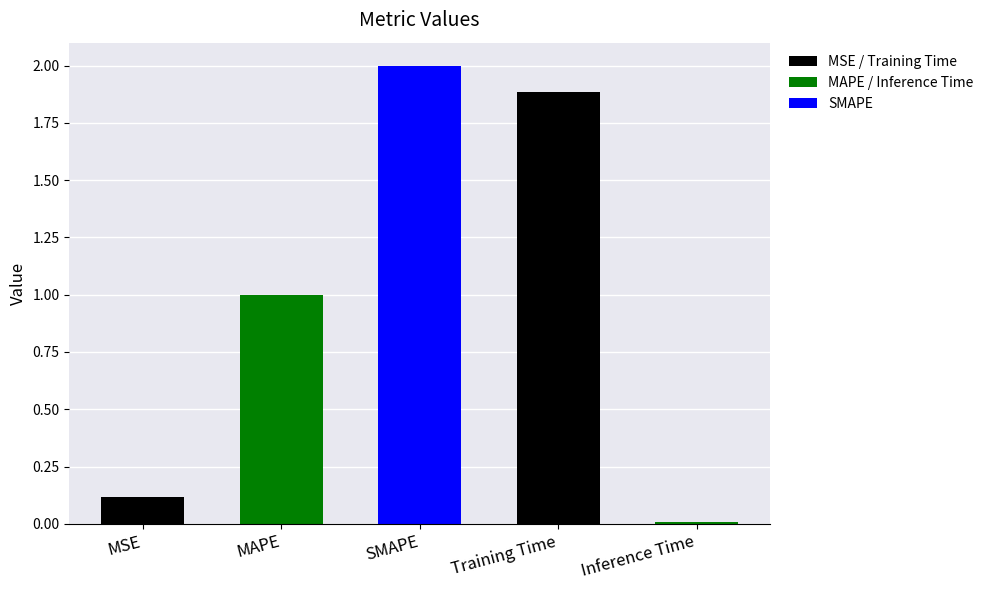

Where is the data nearest to the value 1?

MAPE